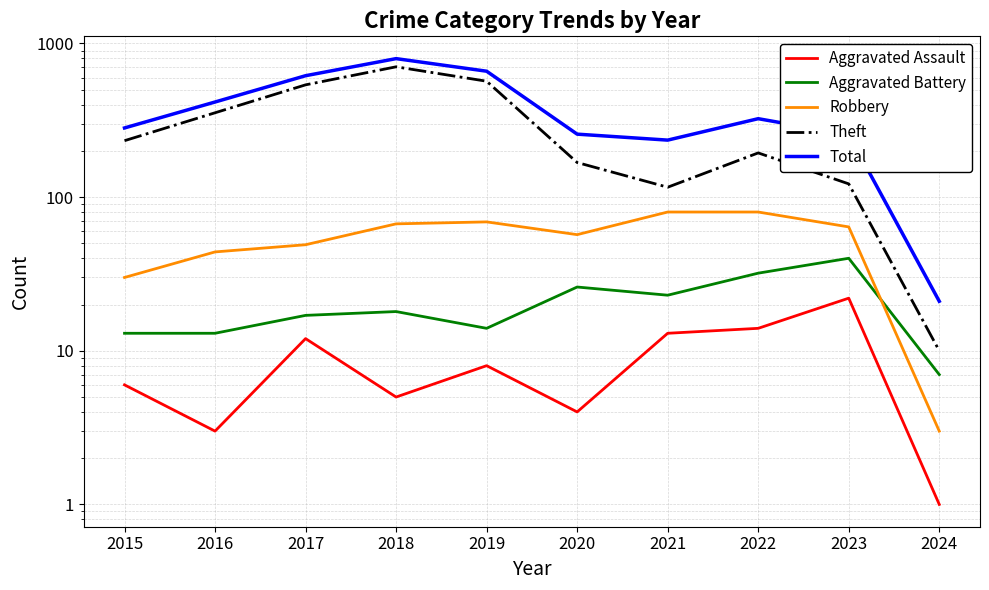

True or false: Theft and Aggravated Battery intersect in this chart.

False